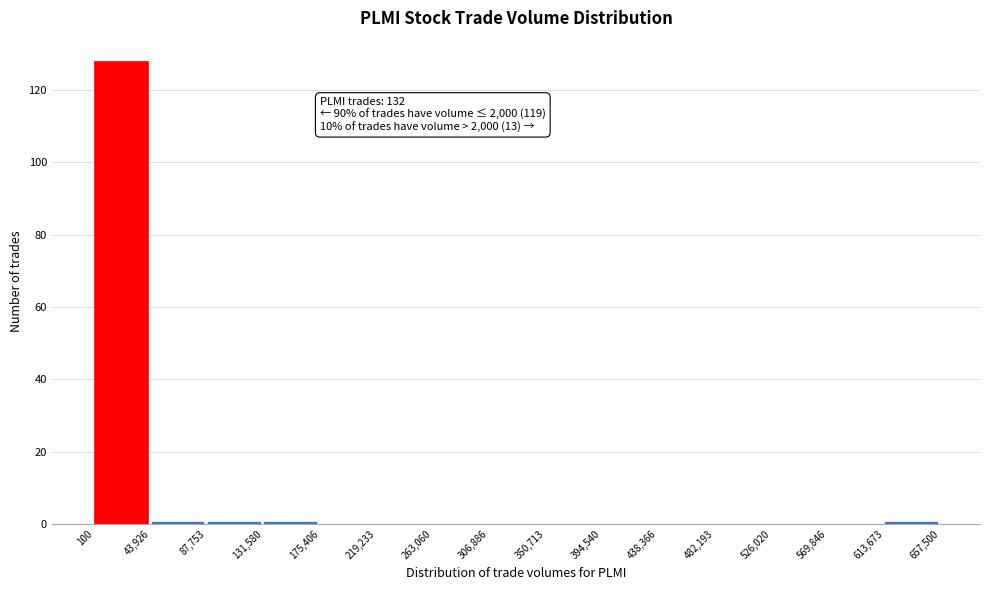

Which range on the x-axis has the tallest bar?

100 to 43,926